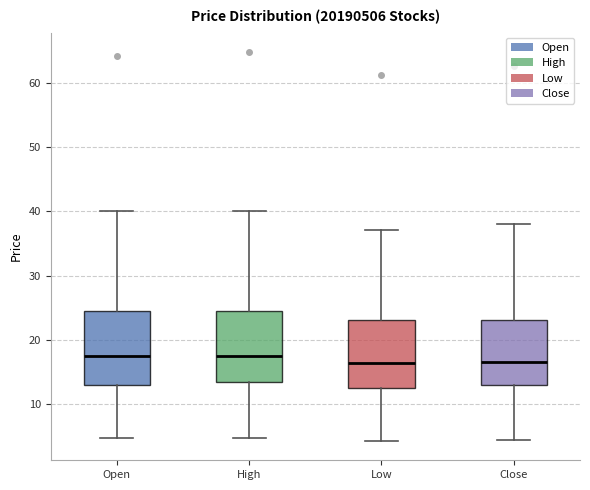

Where does the upper whisker of the box for Open end on the y-axis? The values are not printed on the chart, so give them approximately, as read against the axis.

40